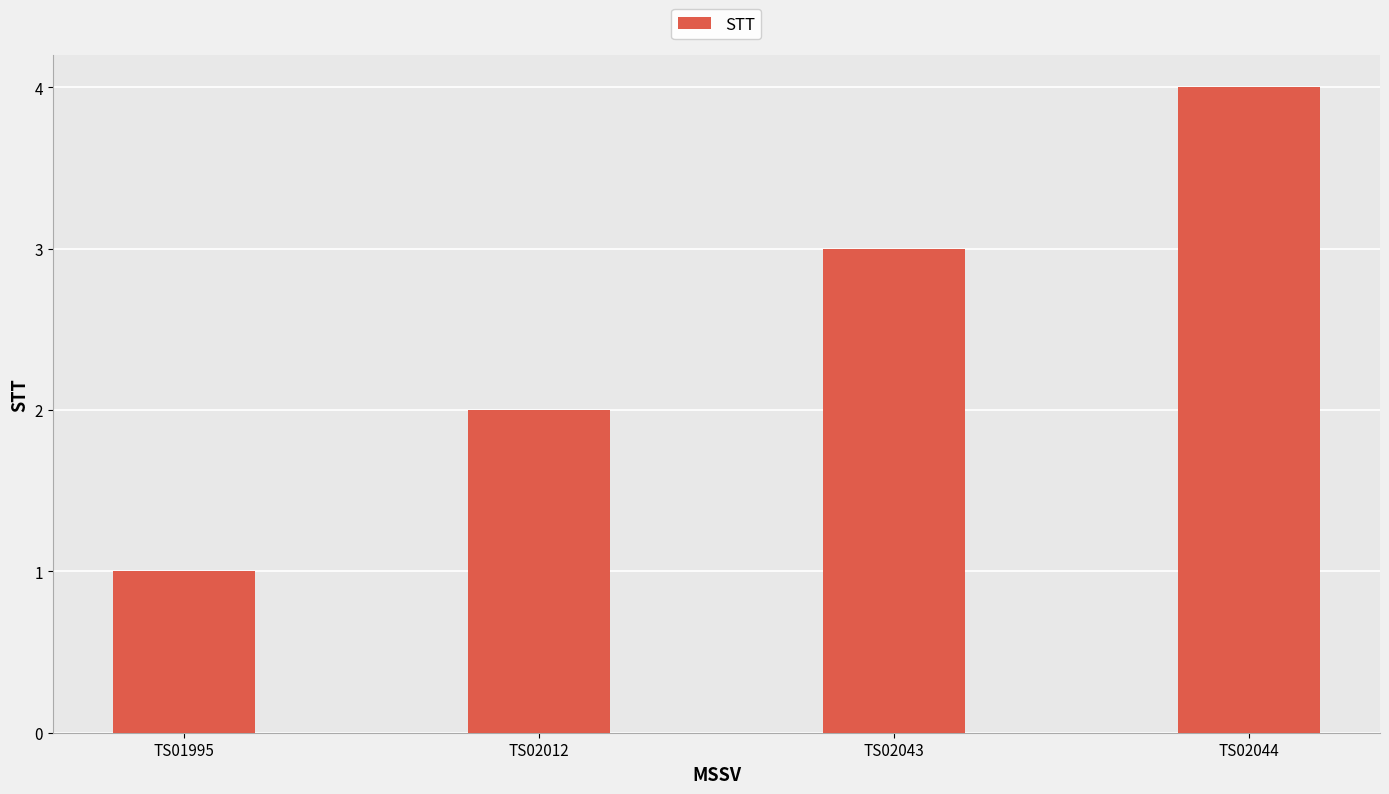

At which category does the chart reach its peak across all series?

TS02044